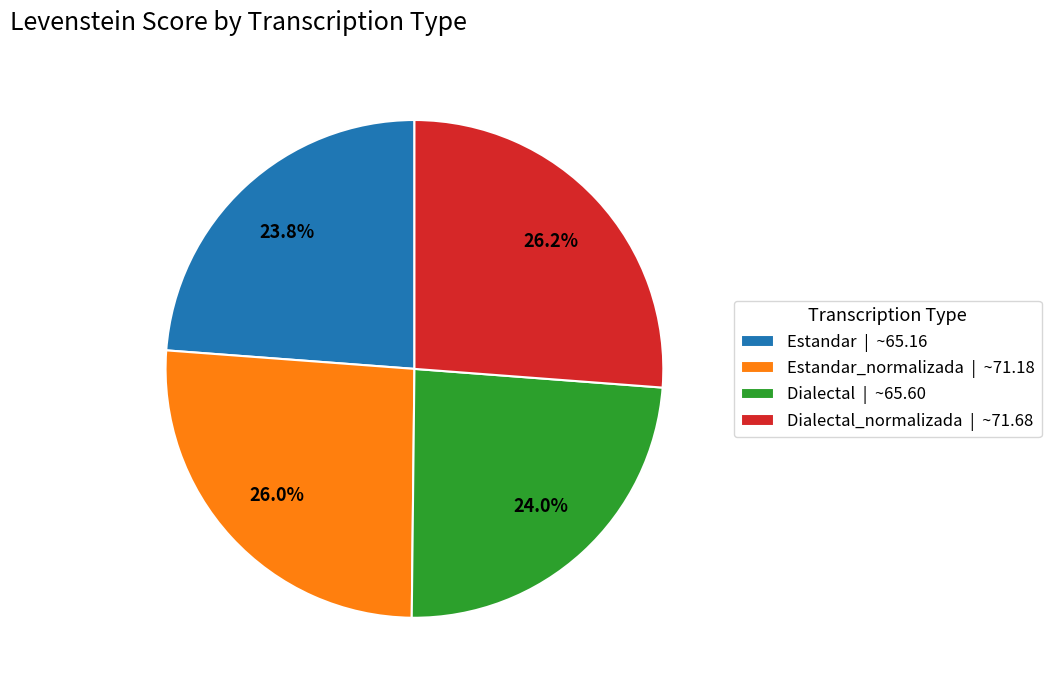

To the nearest percent, what is the difference between the largest and smallest slice percentages?

2%